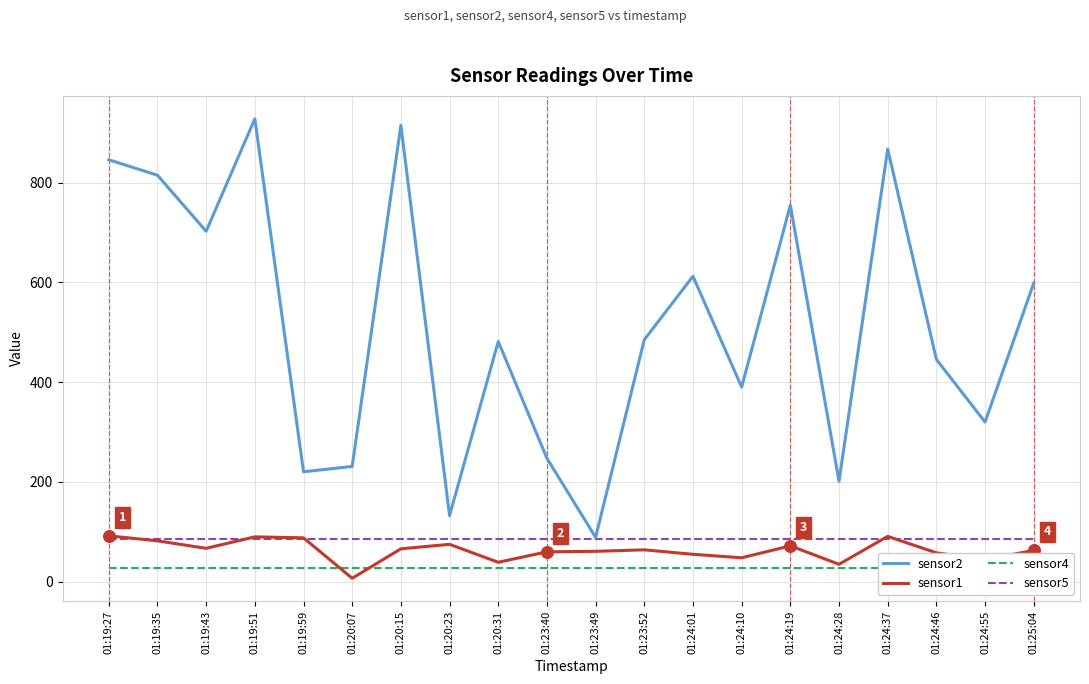

What are all the series names shown in the legend?

sensor2, sensor1, sensor4, sensor5